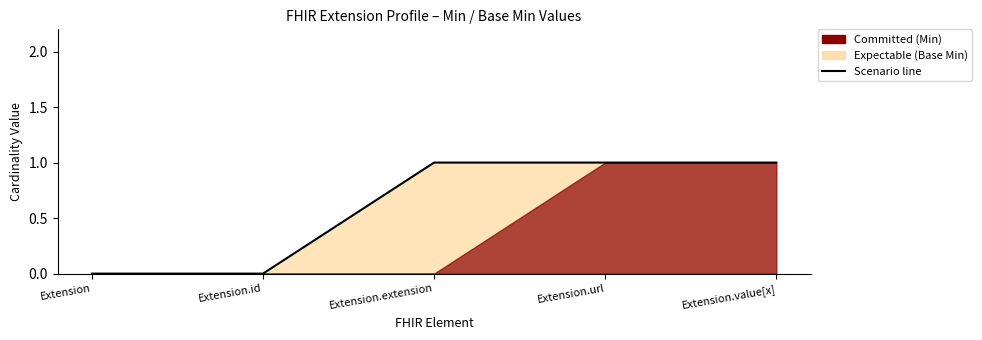

True or false: the data has more than 2 interior local peaks.

False